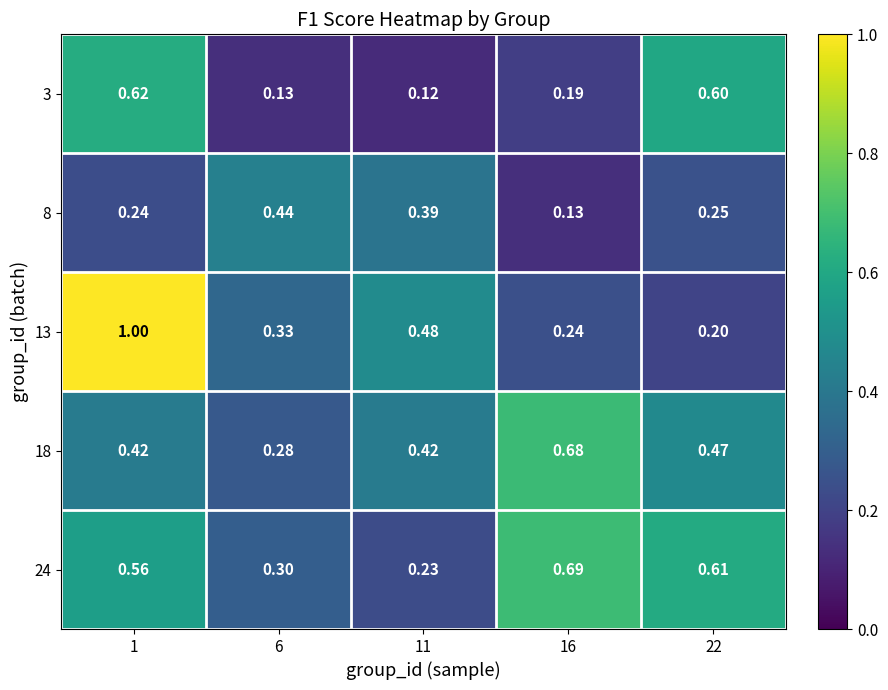

Is the value of 24 at 22 greater than the value of 13 at 11?

Yes